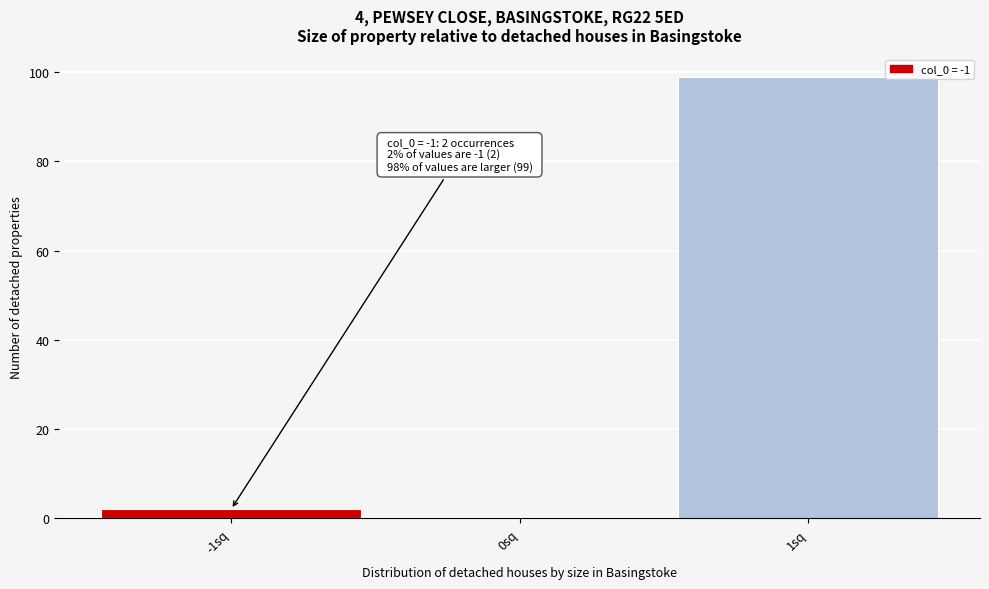

Which range on the x-axis has the tallest bar?

0.5 to 1.5